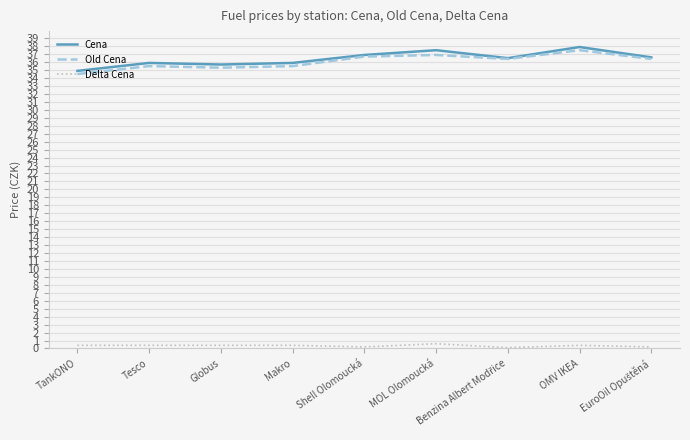

The Cena series shows 54.4 at OMV IKEA. True or false?

False